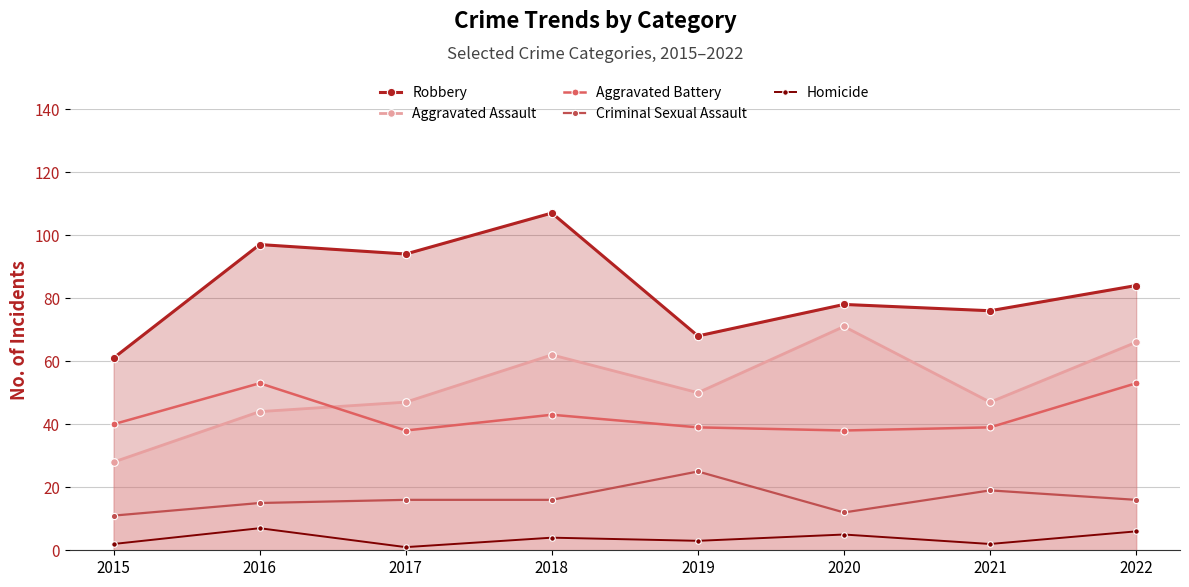

What is the difference between the maximum and minimum values in the Aggravated Assault series?

43